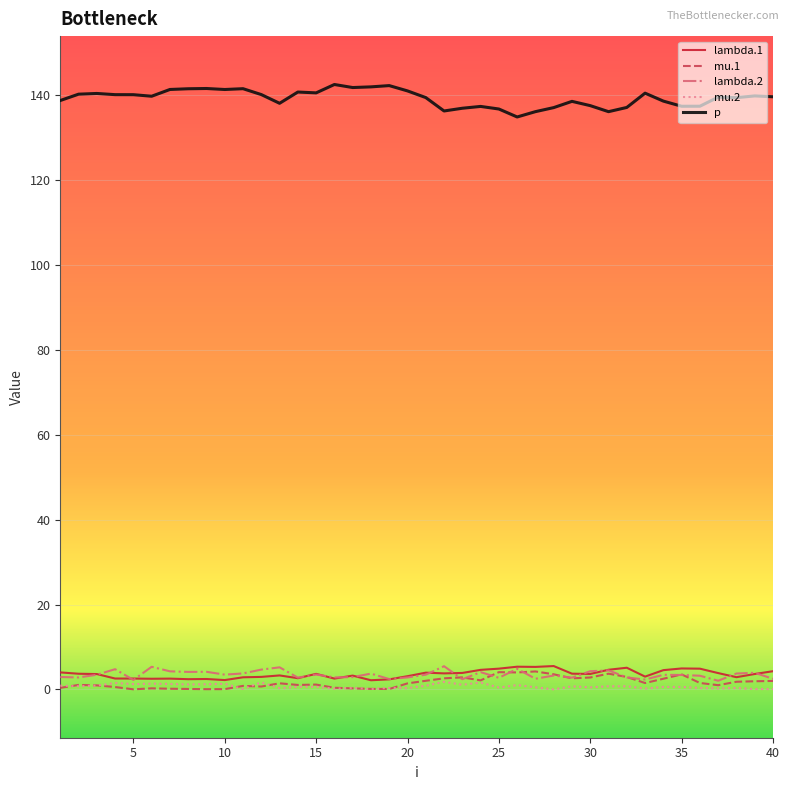

Which series has the widest spread of values?

p